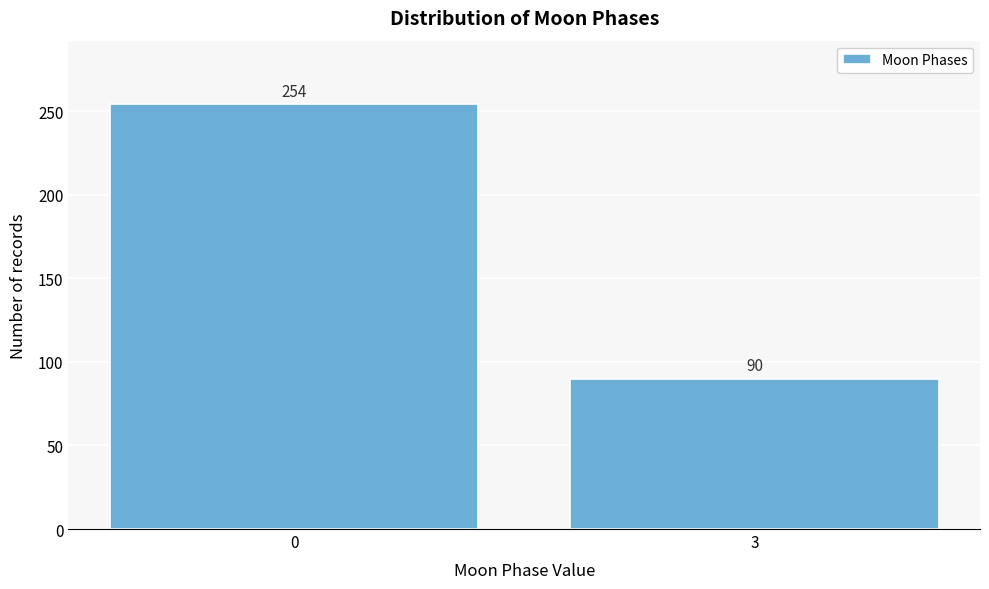

Reading left to right, list all the values displayed in this chart.

0=254	3=90